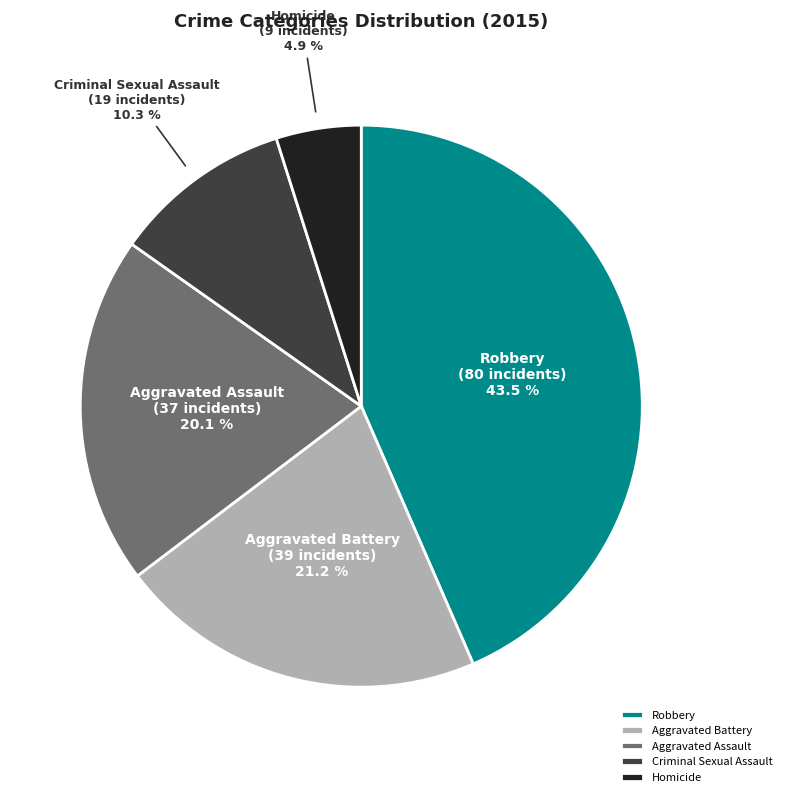

Is there a majority slice in this chart?

No